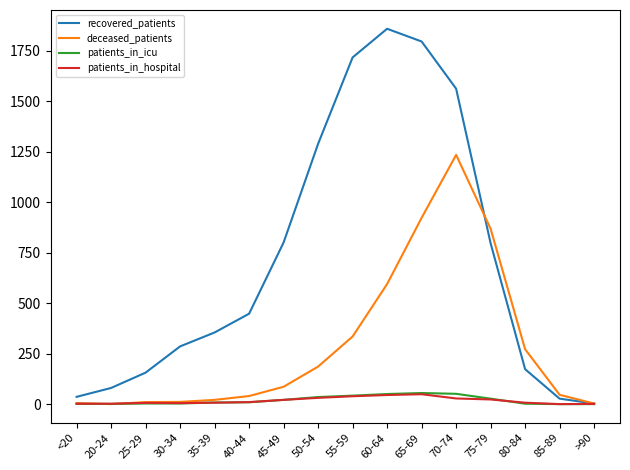

True or false: recovered_patients has a value of 1897 at 50-54.

False